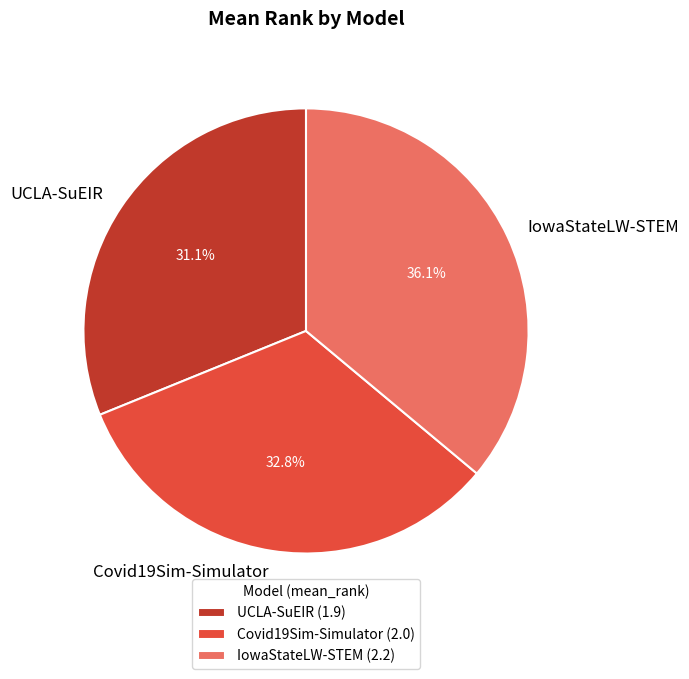

Which slice is the largest?

IowaStateLW-STEM